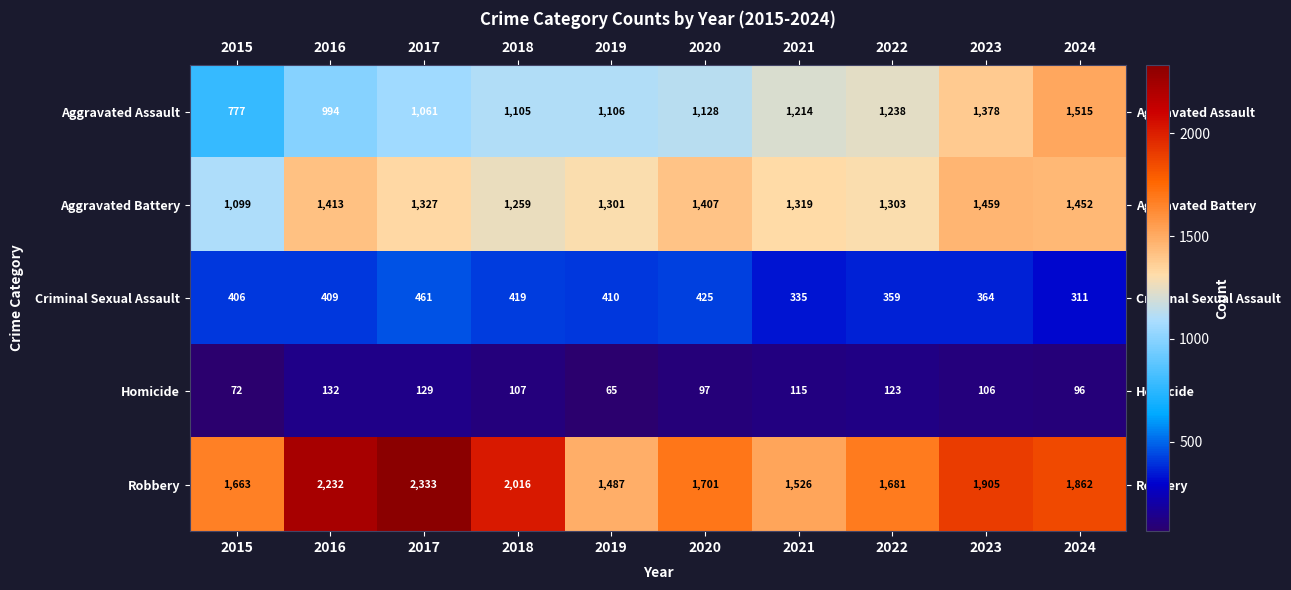

What is the difference between the maximum and minimum values in the Aggravated Assault series?

738